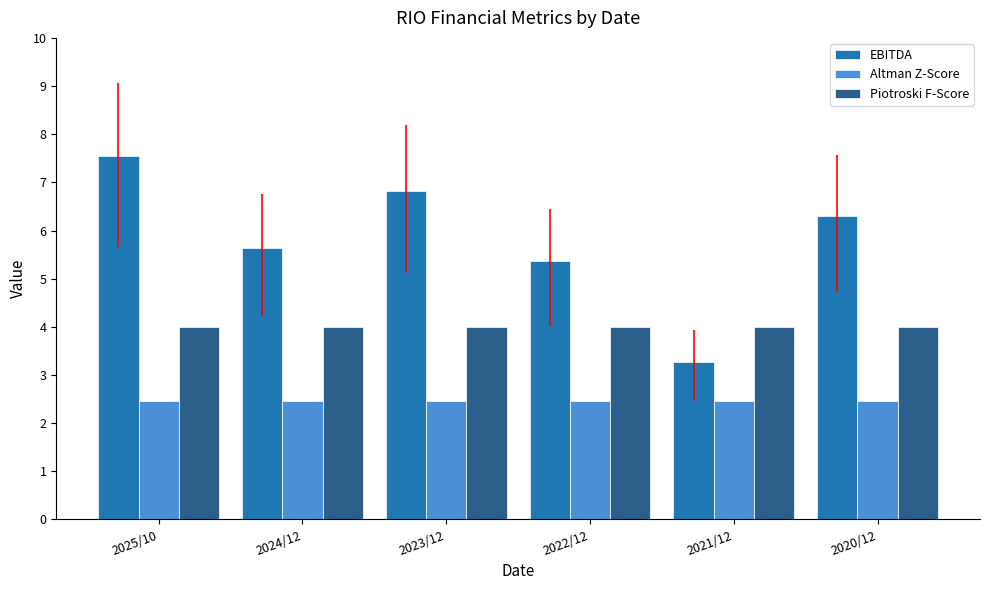

What is the difference between the highest and lowest values at 2023/12?

4.4